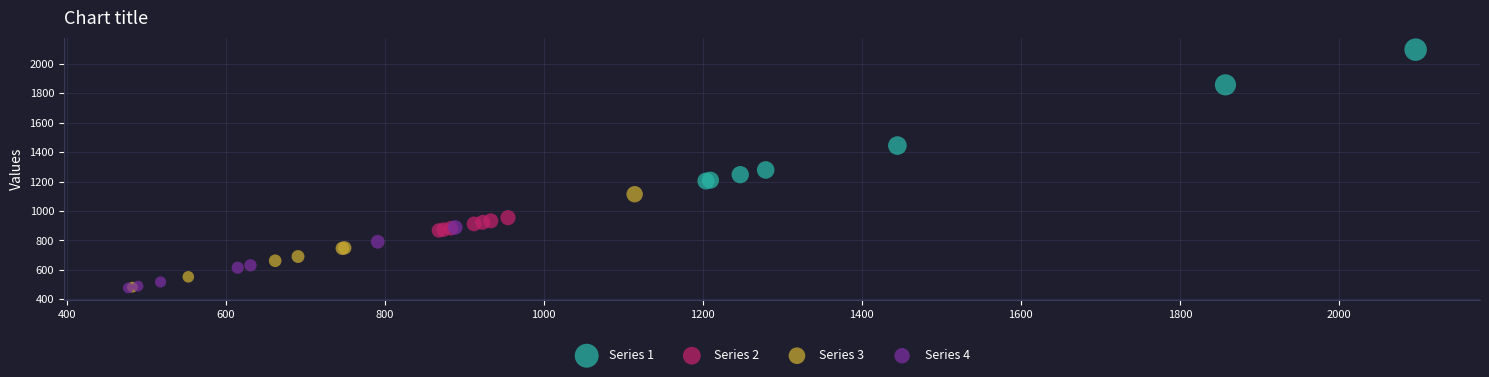

Which series reaches the maximum Y coordinate?

Series 1